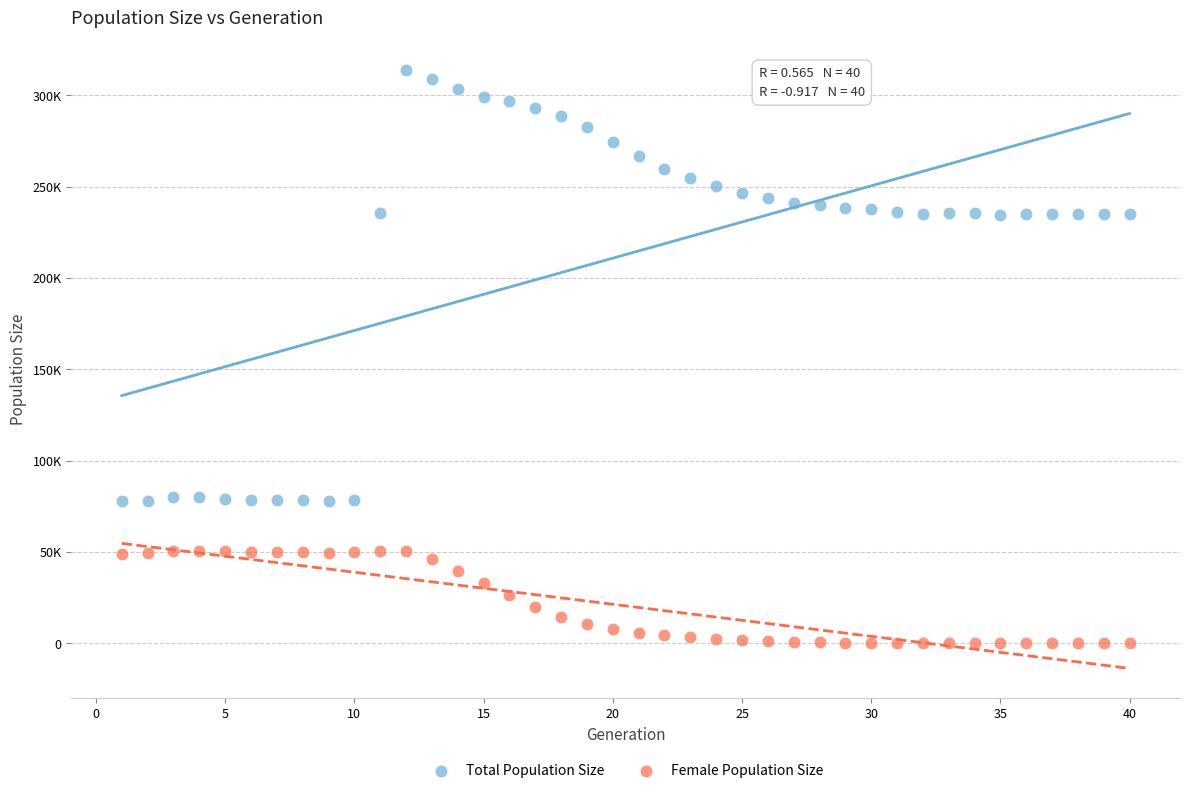

Which series contains the highest Y value?

Total Population Size